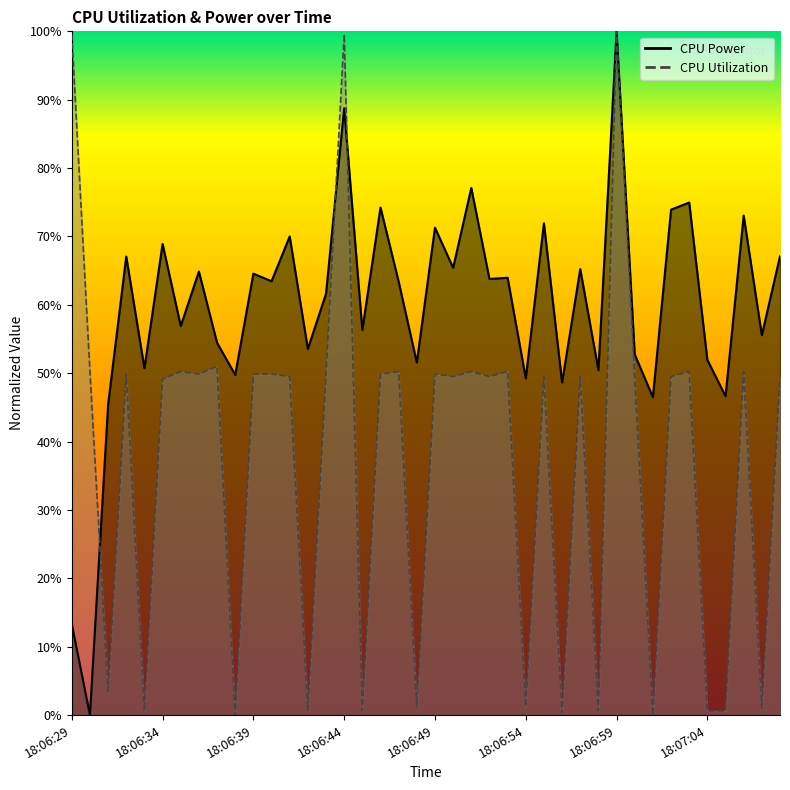

Reading right to left, what are all the values shown in this chart?

CPU Power: 18:07:08=0.7	18:07:07=0.6	18:07:06=0.7	18:07:05=0.5	18:07:04=0.5	18:07:03=0.7	18:07:02=0.7	18:07:01=0.5	18:07:00=0.5	18:06:59=1.0	18:06:58=0.5	18:06:57=0.7	18:06:56=0.5	18:06:55=0.7	18:06:54=0.5	18:06:53=0.6	18:06:52=0.6	18:06:51=0.8	18:06:50=0.7	18:06:49=0.7	18:06:48=0.5	18:06:47=0.6	18:06:46=0.7	18:06:45=0.6	18:06:44=0.9	18:06:43=0.6	18:06:42=0.5	18:06:41=0.7	18:06:40=0.6	18:06:39=0.6	18:06:38=0.5	18:06:37=0.5	18:06:36=0.6	18:06:35=0.6	18:06:34=0.7	18:06:33=0.5	18:06:32=0.7	18:06:31=0.5	18:06:30=0.0	18:06:29=0.1
CPU Utilization: 18:07:08=0.5	18:07:07=0.0	18:07:06=0.5	18:07:05=0.0	18:07:04=0.0	18:07:03=0.5	18:07:02=0.5	18:07:01=0.0	18:07:00=0.5	18:06:59=1.0	18:06:58=0.0	18:06:57=0.5	18:06:56=0.0	18:06:55=0.5	18:06:54=0.0	18:06:53=0.5	18:06:52=0.5	18:06:51=0.5	18:06:50=0.5	18:06:49=0.5	18:06:48=0.0	18:06:47=0.5	18:06:46=0.5	18:06:45=0.0	18:06:44=1.0	18:06:43=0.5	18:06:42=0.0	18:06:41=0.5	18:06:40=0.5	18:06:39=0.5	18:06:38=0.0	18:06:37=0.5	18:06:36=0.5	18:06:35=0.5	18:06:34=0.5	18:06:33=0.0	18:06:32=0.5	18:06:31=0.0	18:06:30=0.5	18:06:29=1.0